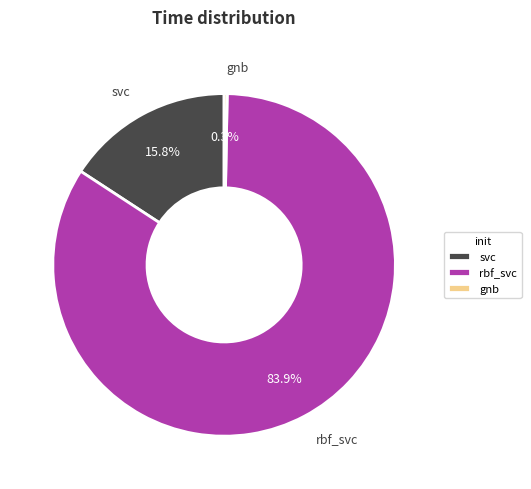

Approximately how many times larger is the value at svc compared to rbf_svc?

0.2